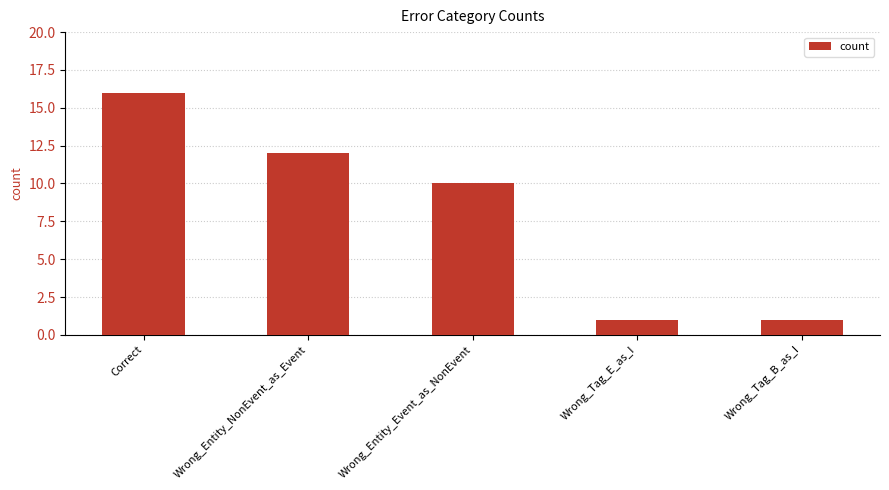

What is the difference between the values at Wrong_Entity_NonEvent_as_Event and Wrong_Entity_Event_as_NonEvent?

2